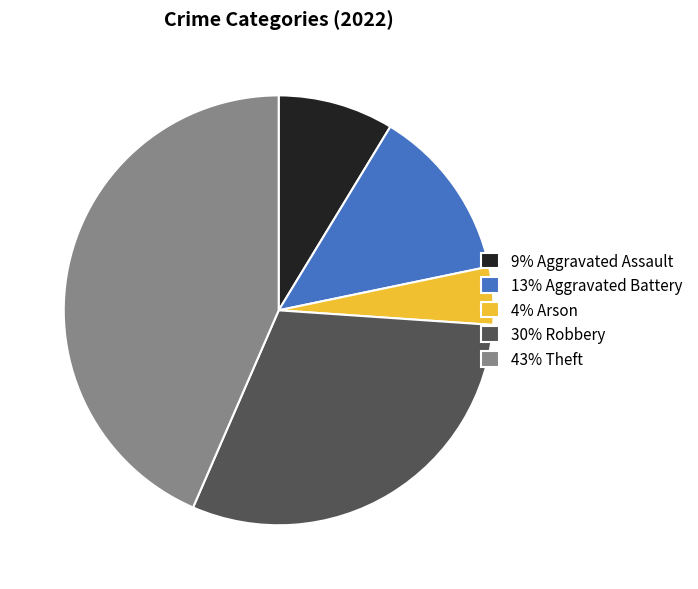

Does any single category account for the majority?

No